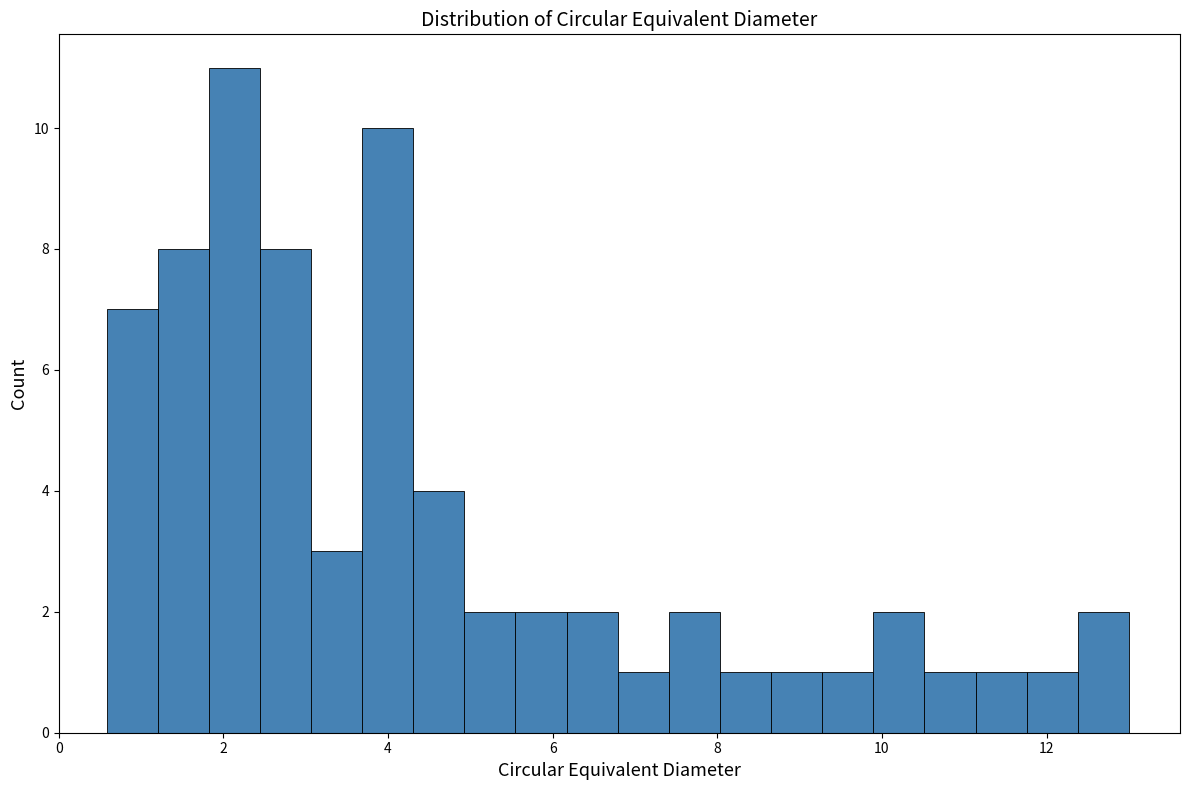

Read against the x-axis, roughly where is the centre of the tallest bar?

2.2